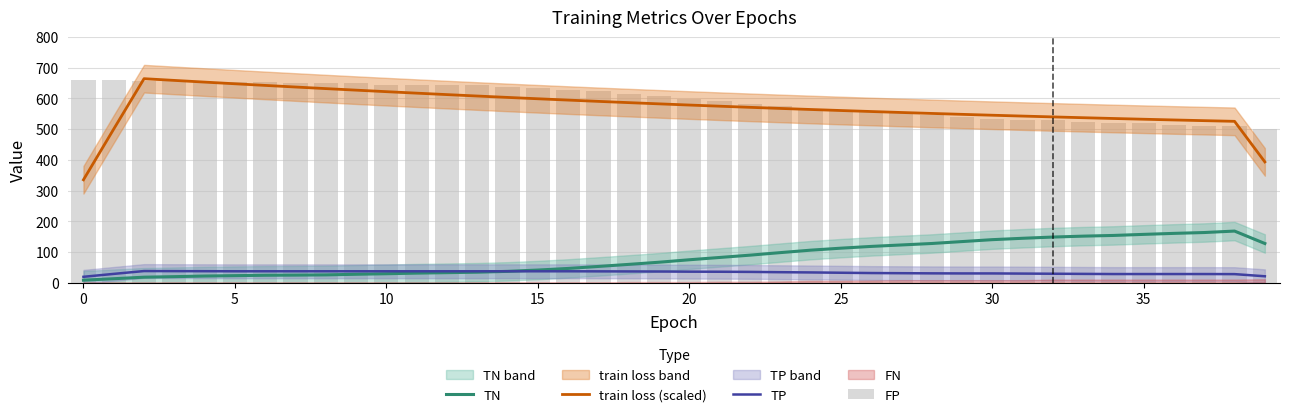

What is the smallest value displayed?

8.0